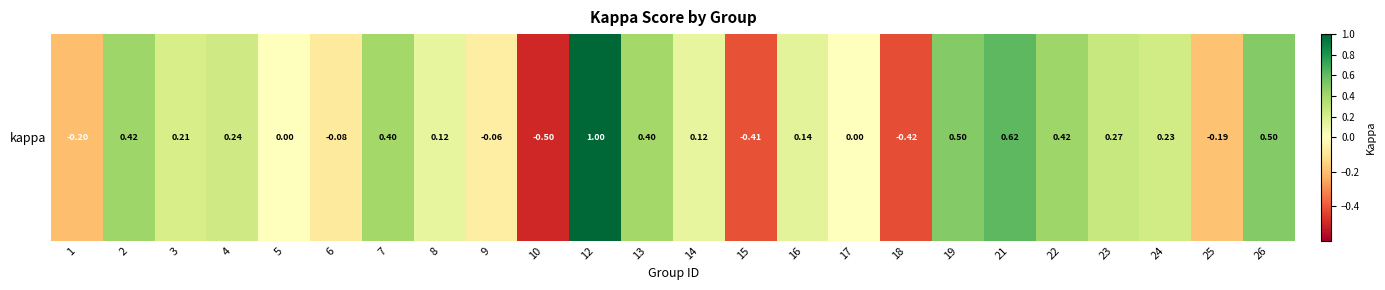

What is the change in value from 4 to 8?

-0.1